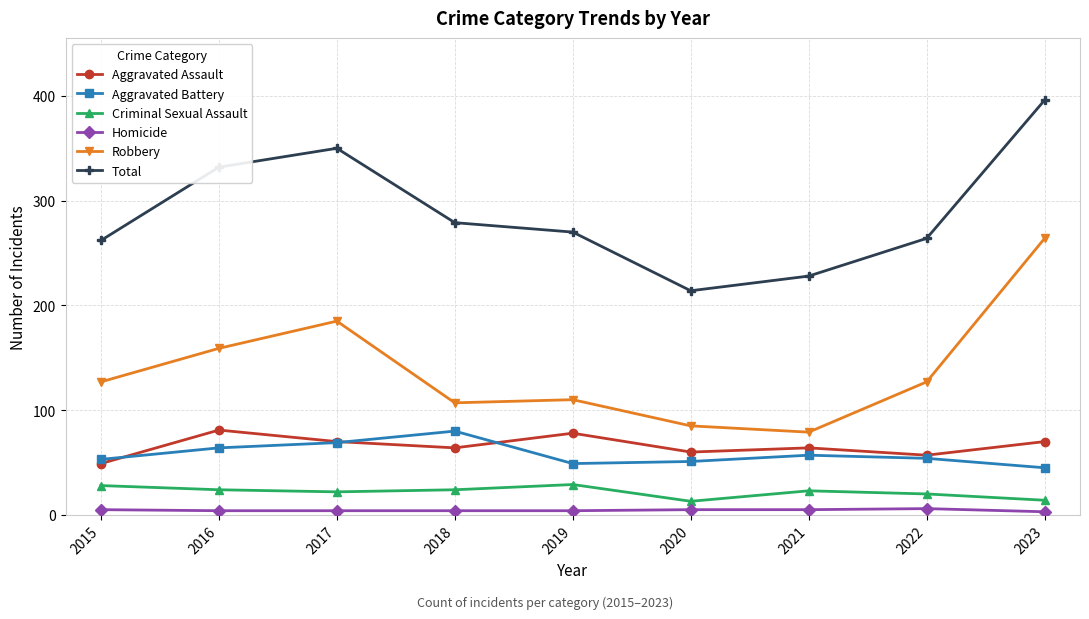

In Total, how many points are higher than both neighbors (excluding endpoints)?

1